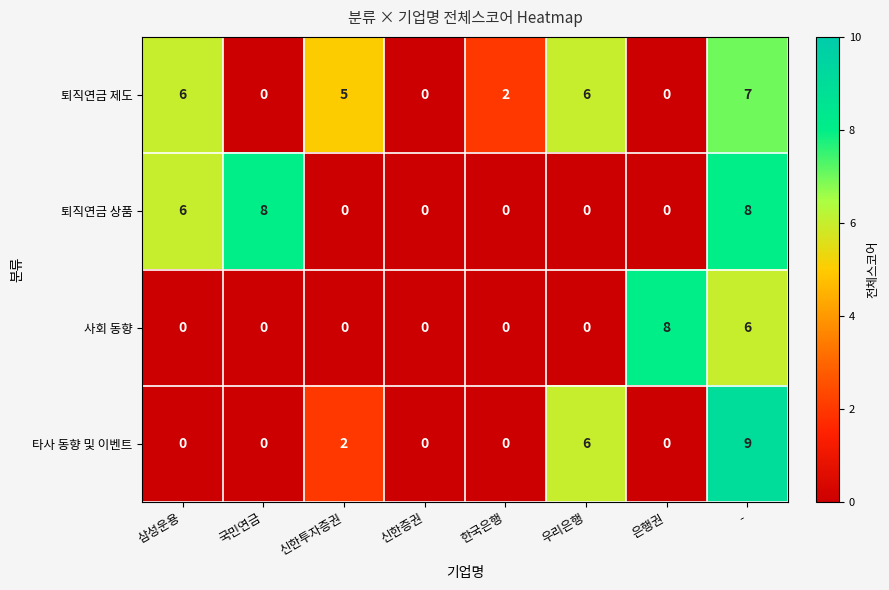

Is it true that 사회 동향 equals 0 at 국민연금?

True